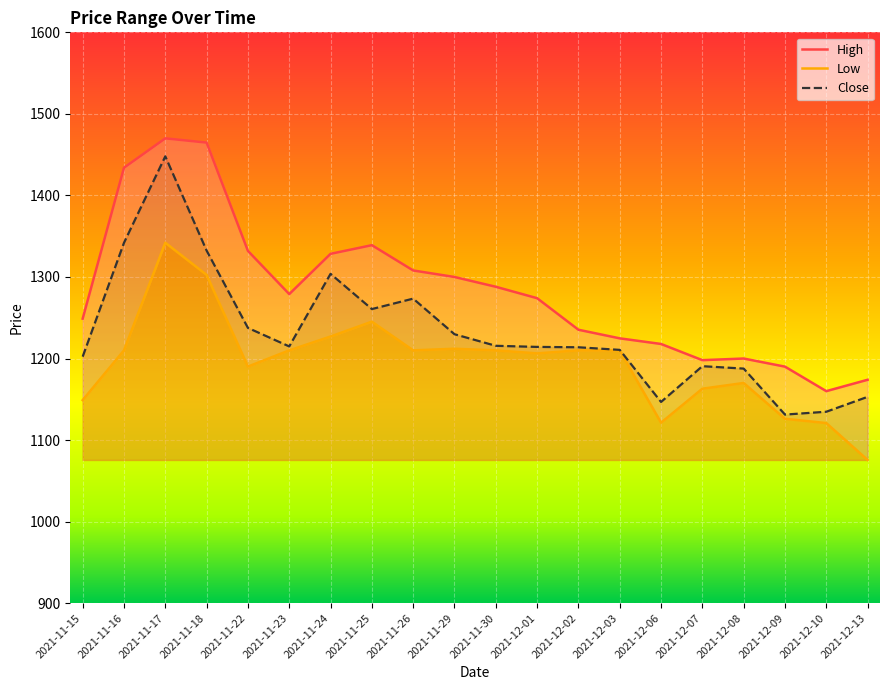

What is the difference between the maximum and minimum values in the Close series?

316.7